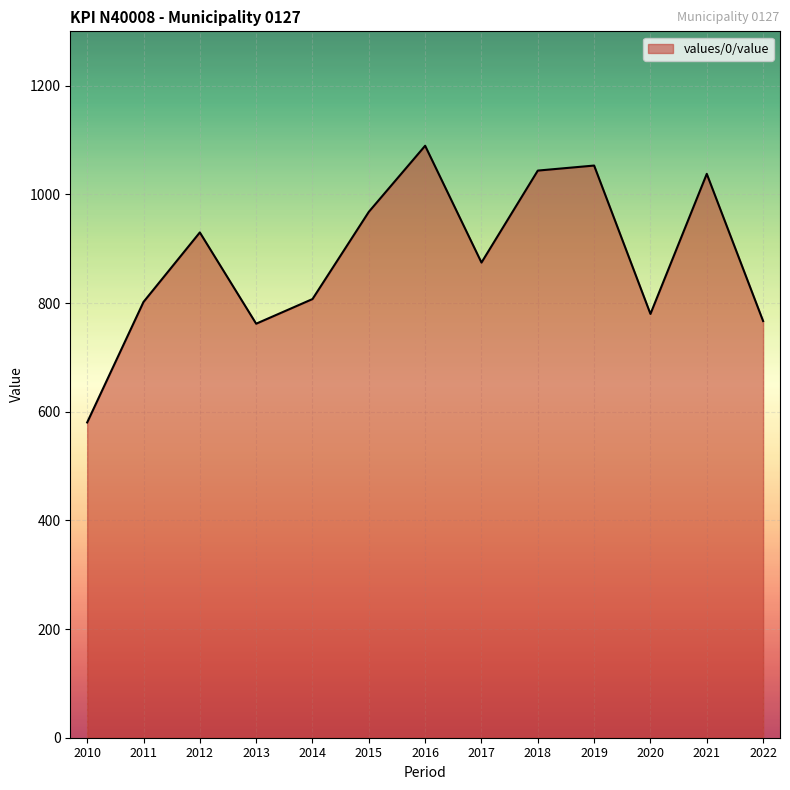

True or false: the data shows 310.2 at 2014.

False